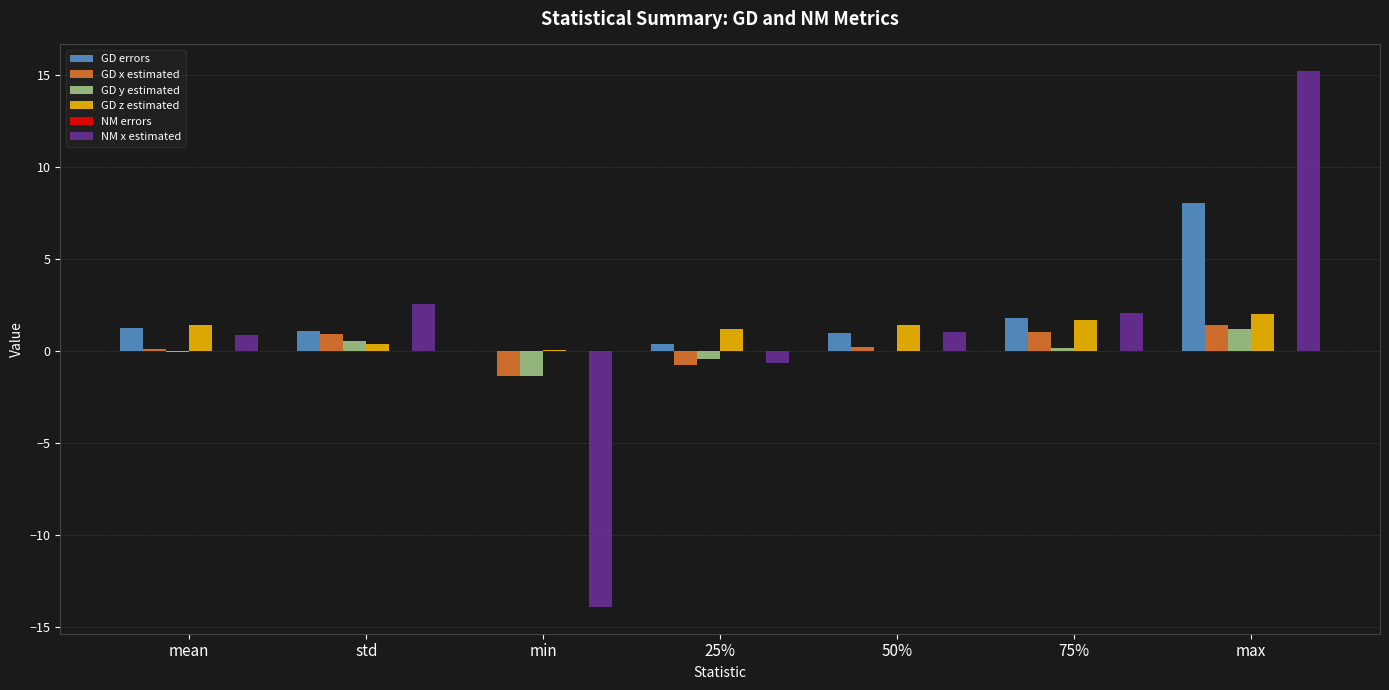

The value of GD z estimated at 75% is 2.9. True or false?

False